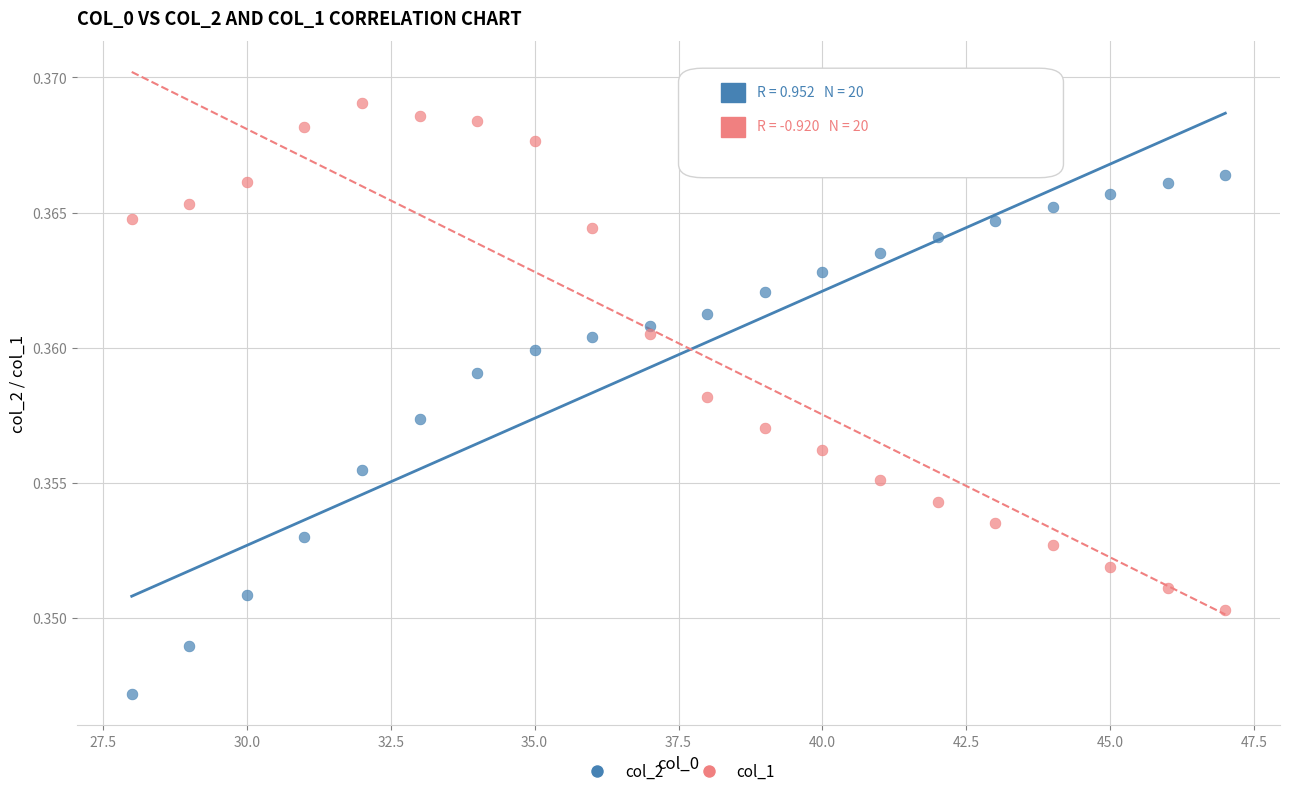

Which series reaches the maximum Y coordinate?

col_1